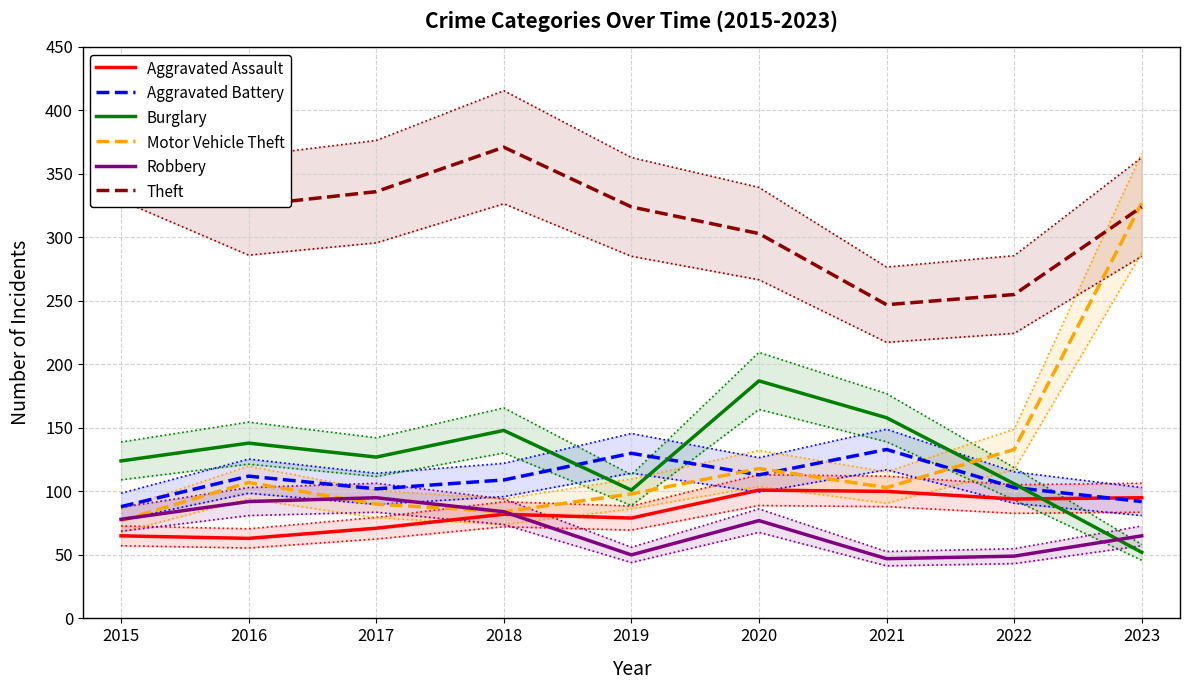

How many interior local peaks does the Aggravated Assault series have?

2